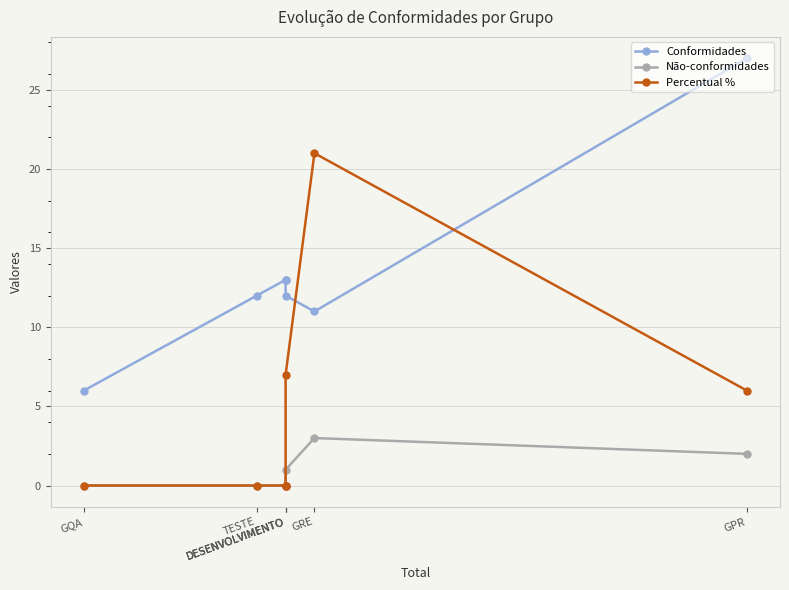

Rank the series at GPR from highest to lowest value.

Conformidades, Percentual %, Não-conformidades